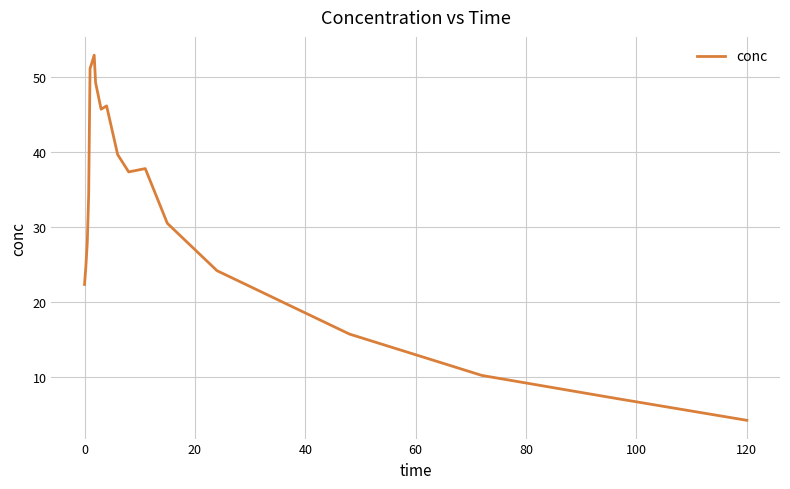

What is the greatest value displayed?

52.9